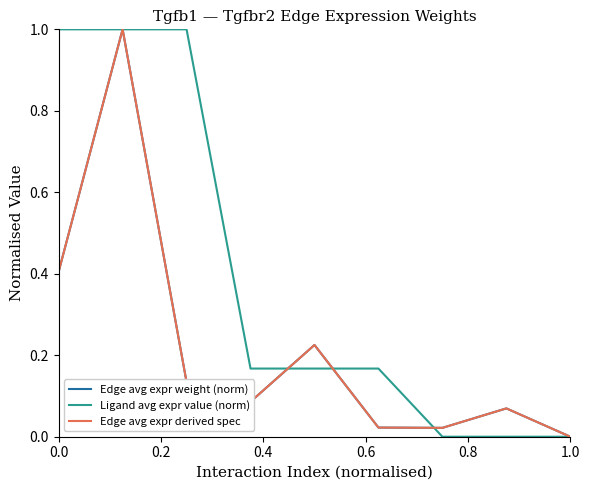

What is the highest value of the Edge avg expr derived spec series?

1.0